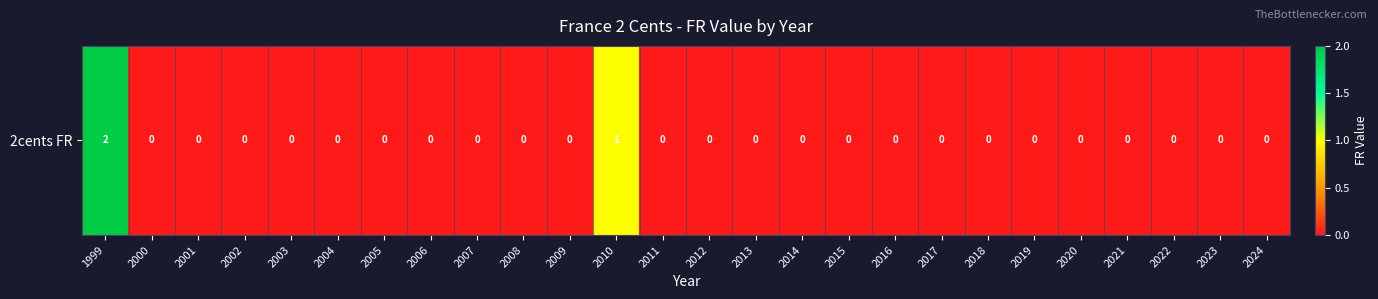

Count the number of data series in this chart.

1